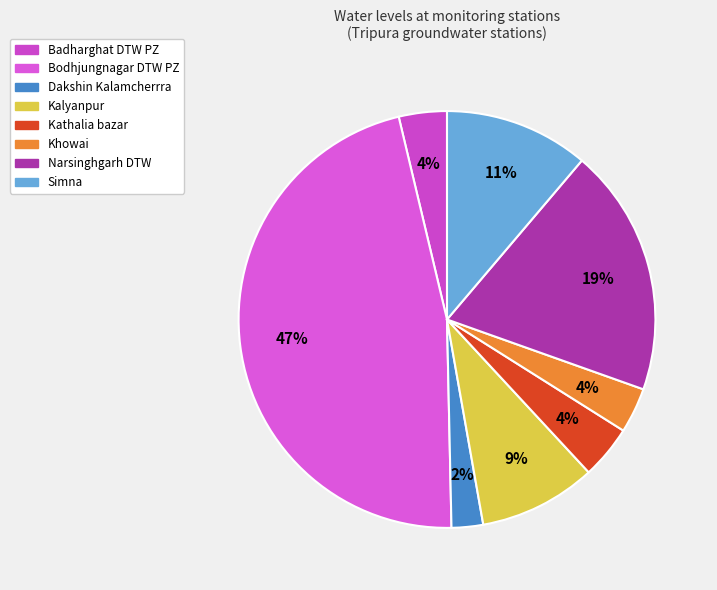

How many slices are in this pie chart?

8